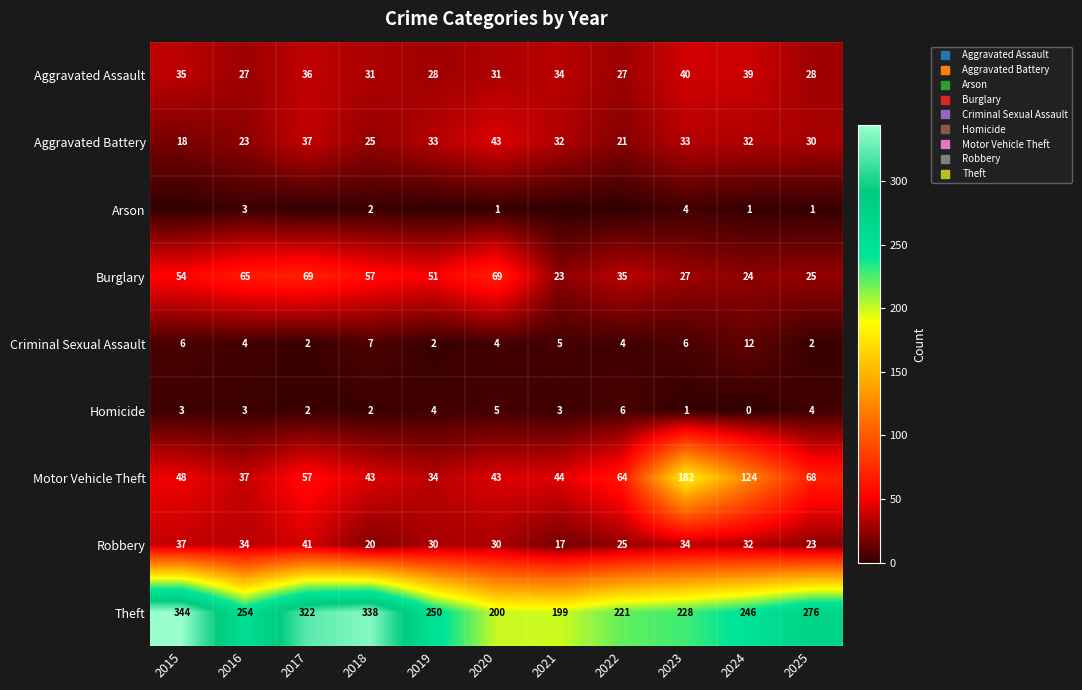

How many data points does each series have?

11